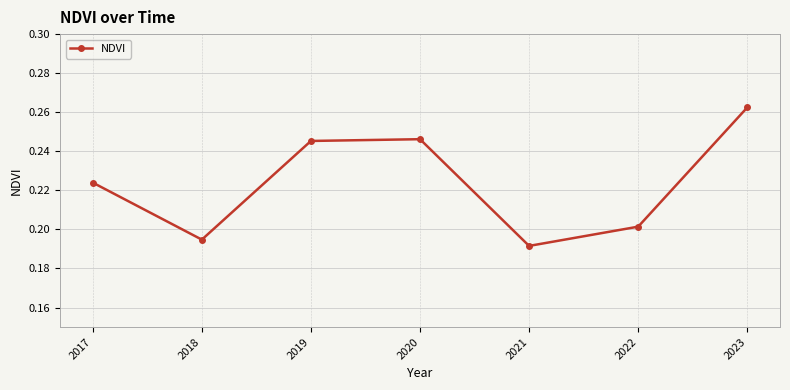

What is the difference between the maximum and second lowest values?

0.1